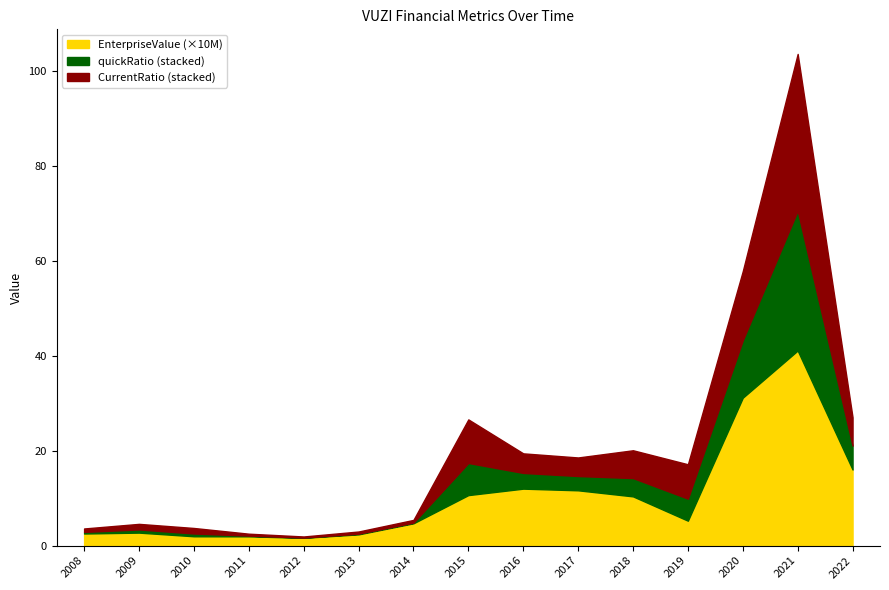

The EnterpriseValue (×10M) series shows 49.7 at 2020. True or false?

False